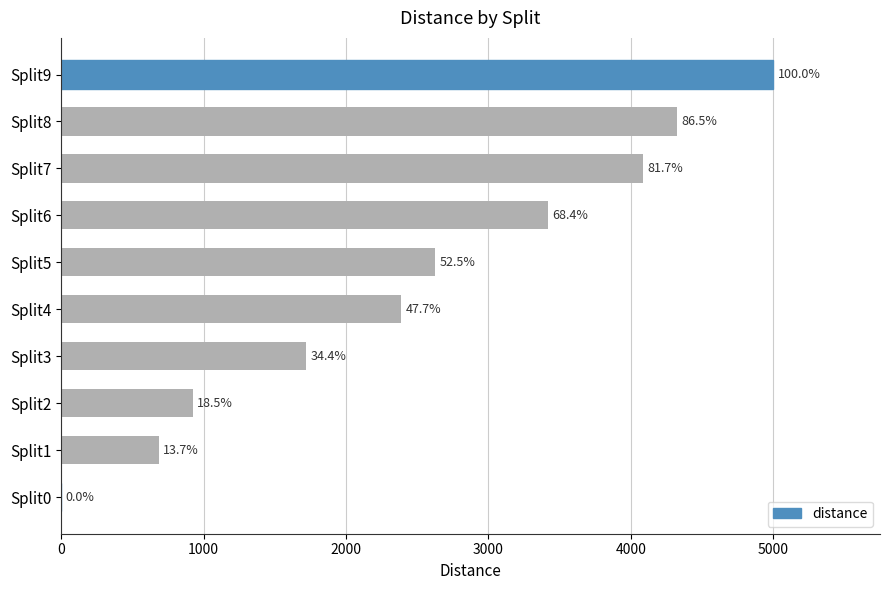

Are the bars horizontal?

Yes